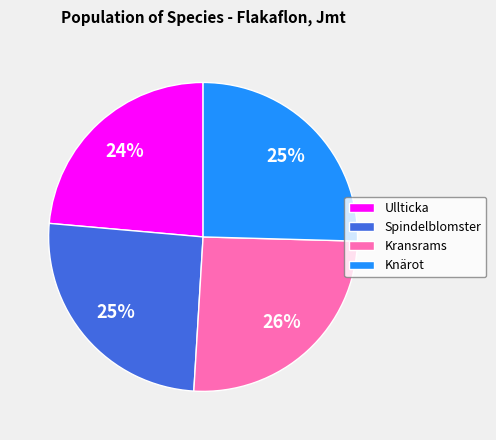

To the nearest percent, what is the difference between the largest and smallest slice percentages?

2%